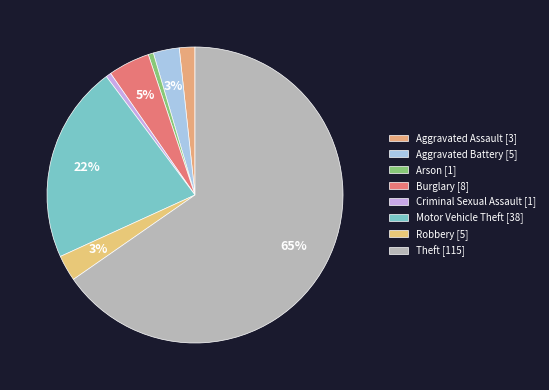

Count the number of slices in the pie.

8